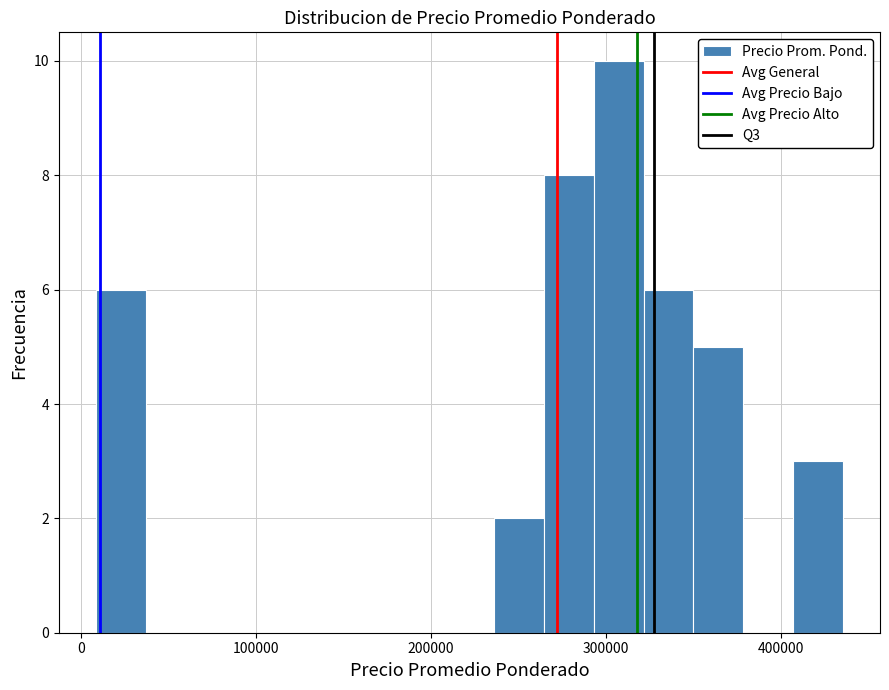

Around what value on the x-axis is the tallest bar? Give the approximate position of its centre, as read against the axis.

310000